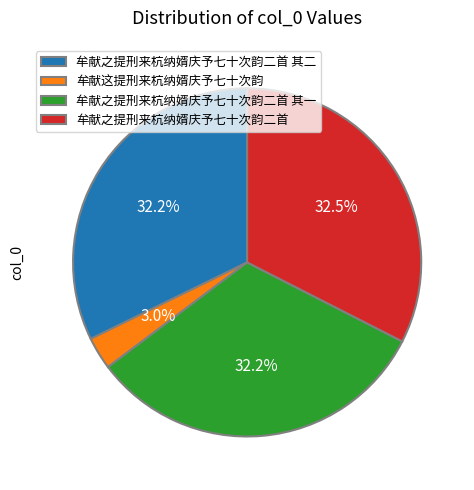

What is the ratio of the value at 牟献之提刑来杭纳婿庆予七十次韵二首 to the value at 牟献之提刑来杭纳婿庆予七十次韵二首 其二?

1.0